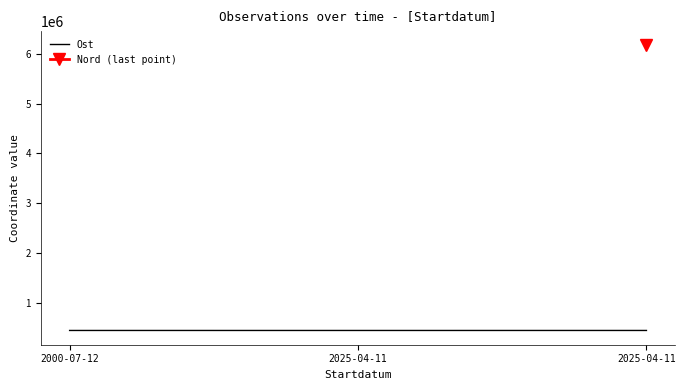

Which label corresponds to the smallest value in the chart?

2025-04-11